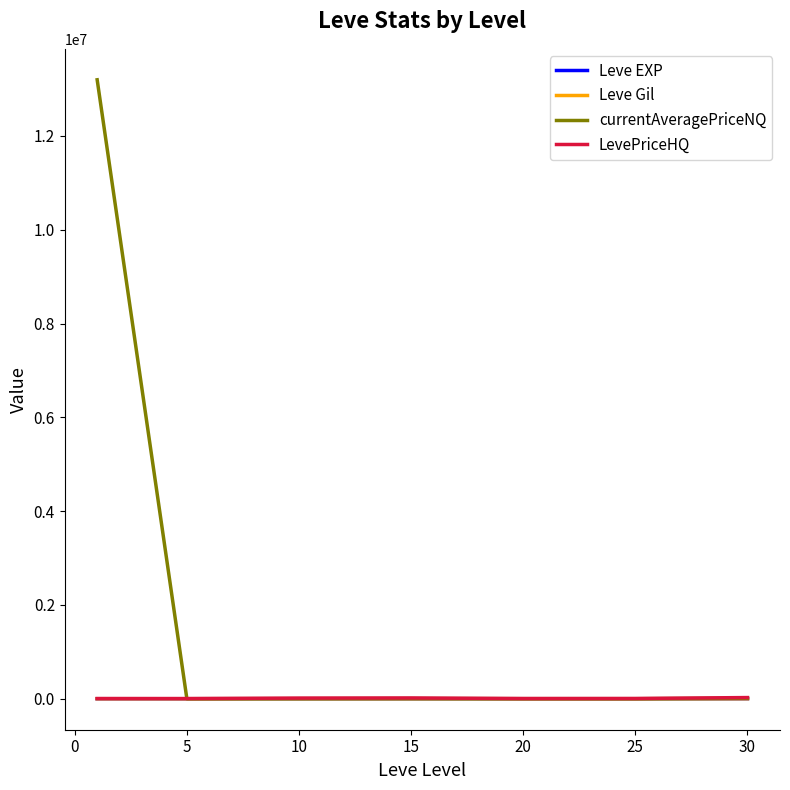

What is the greatest value displayed?

13198435.0